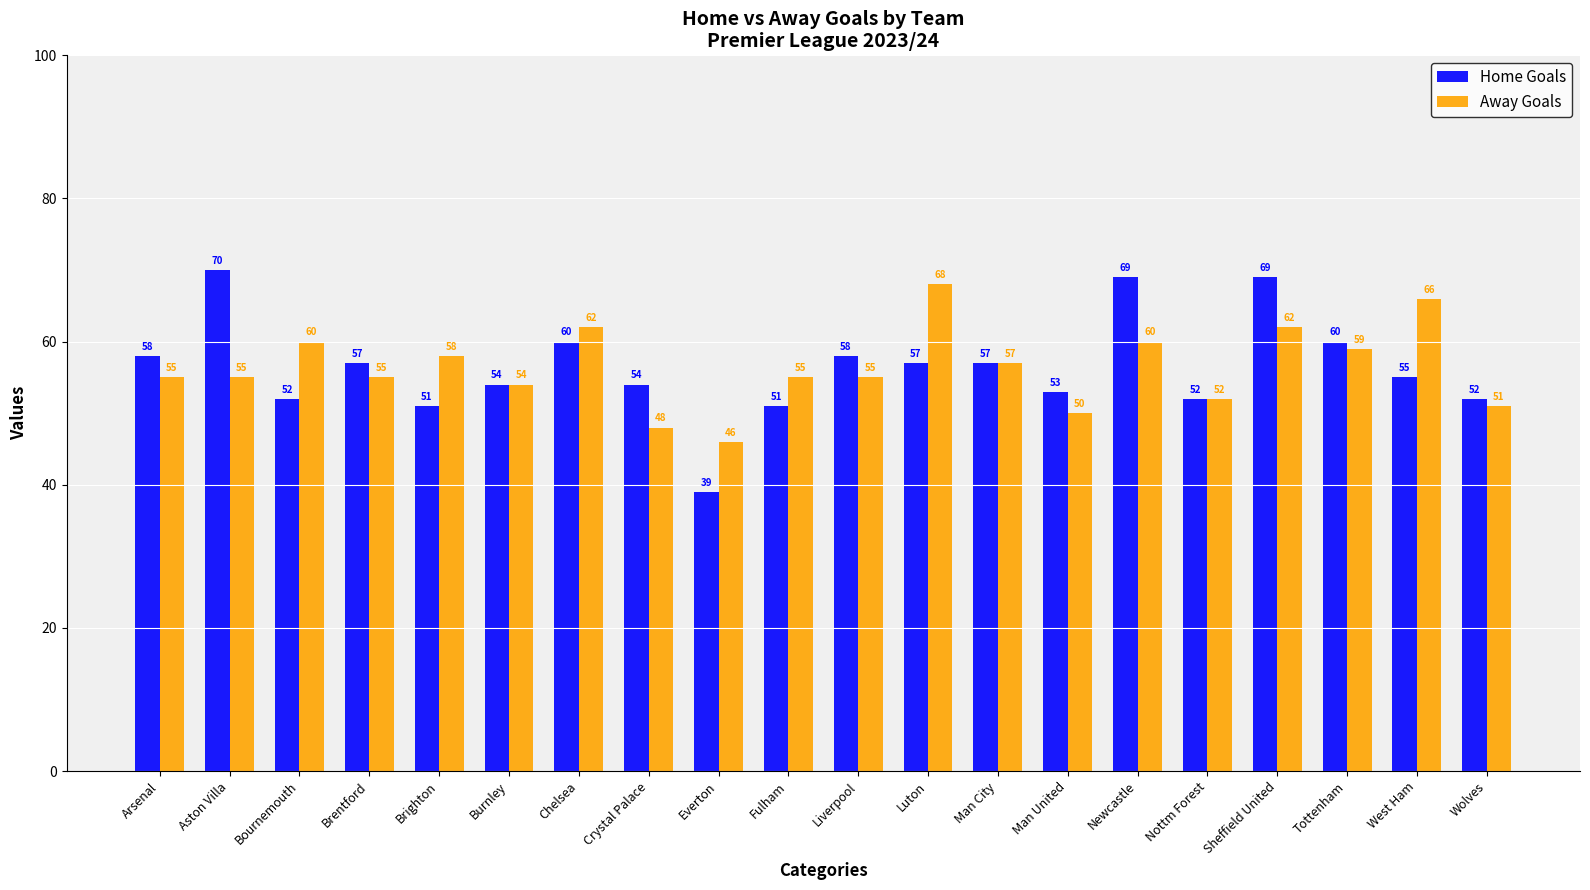

Which series changed the most between Fulham and West Ham?

Away Goals